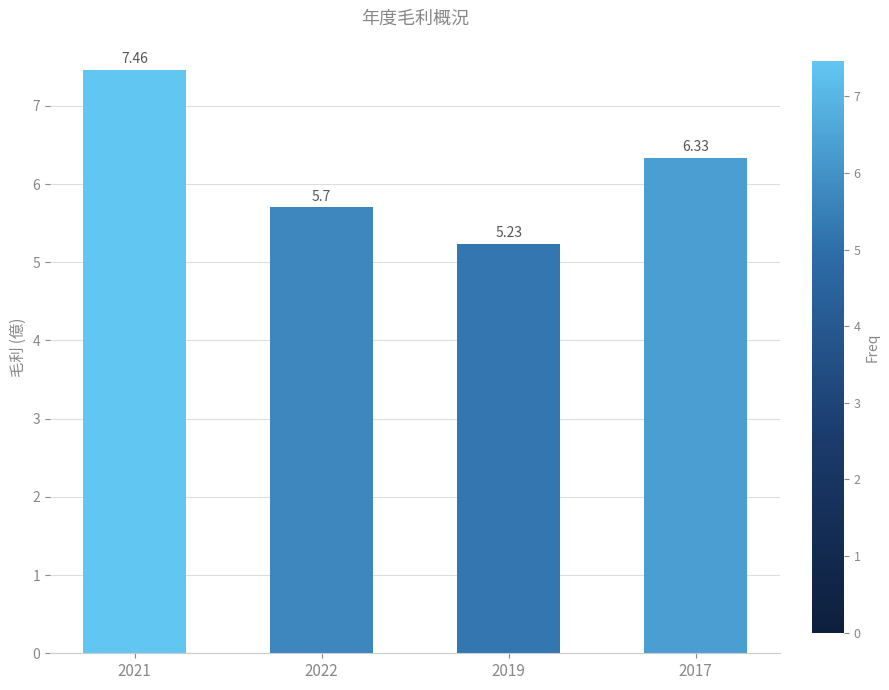

What is the label of the 2nd bar from the left?

2022